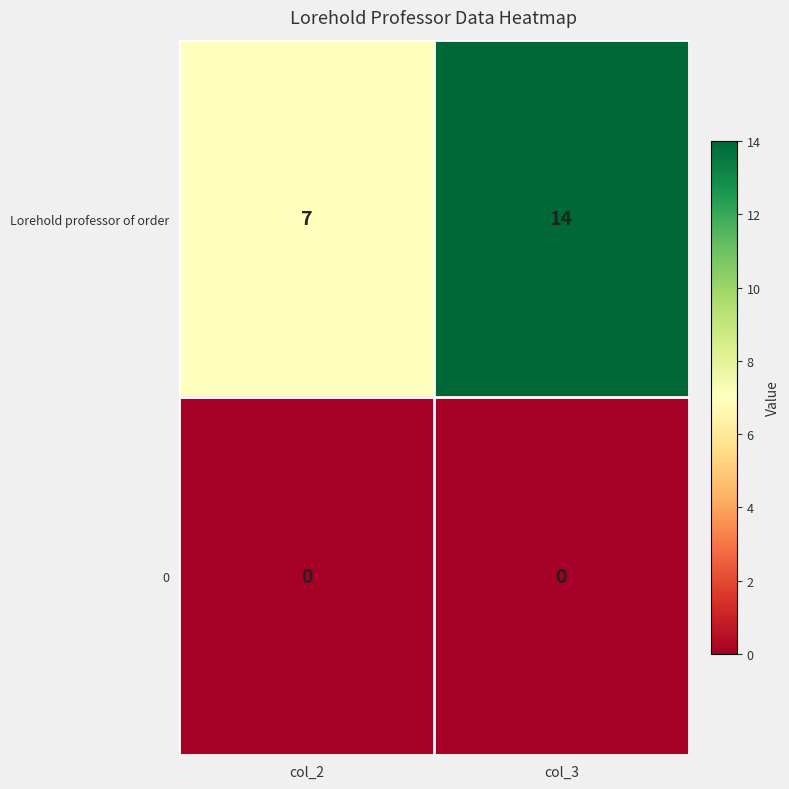

Rank the series by their maximum value, from lowest to highest.

0, Lorehold professor of order